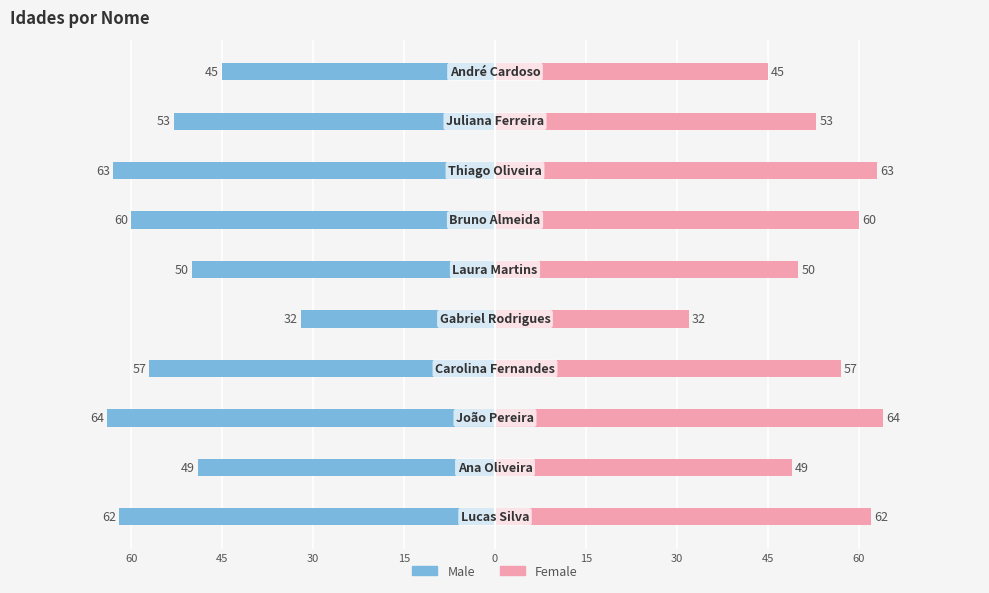

What is the difference between the maximum and minimum values in the Male series?

32